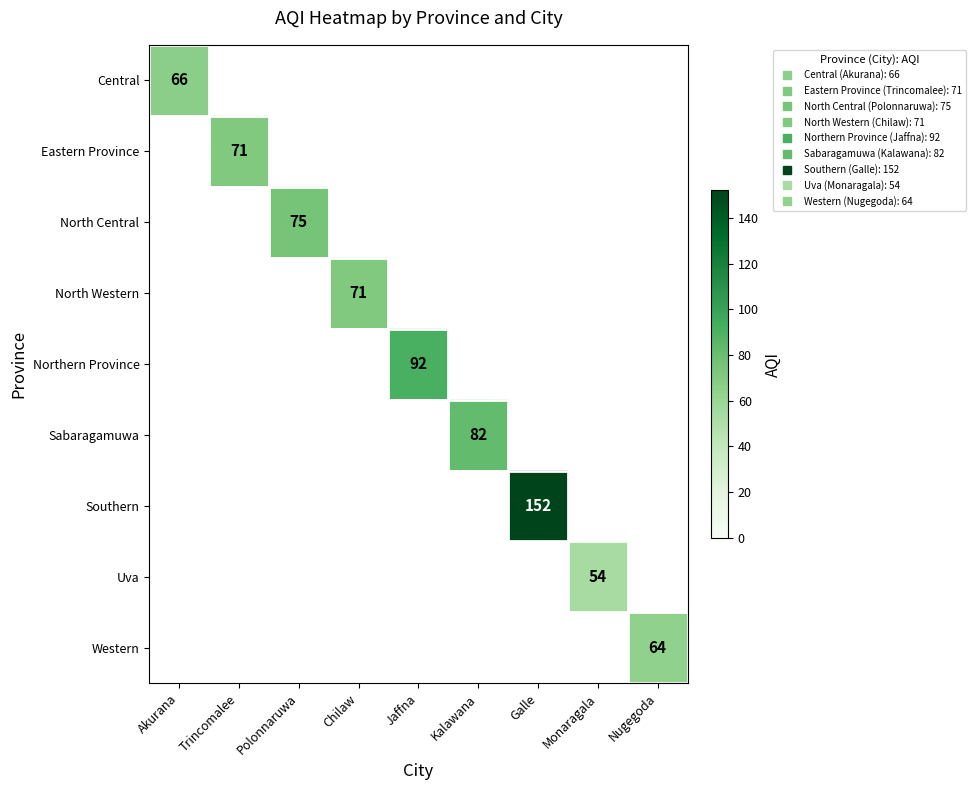

What is the greatest value displayed?

152.0